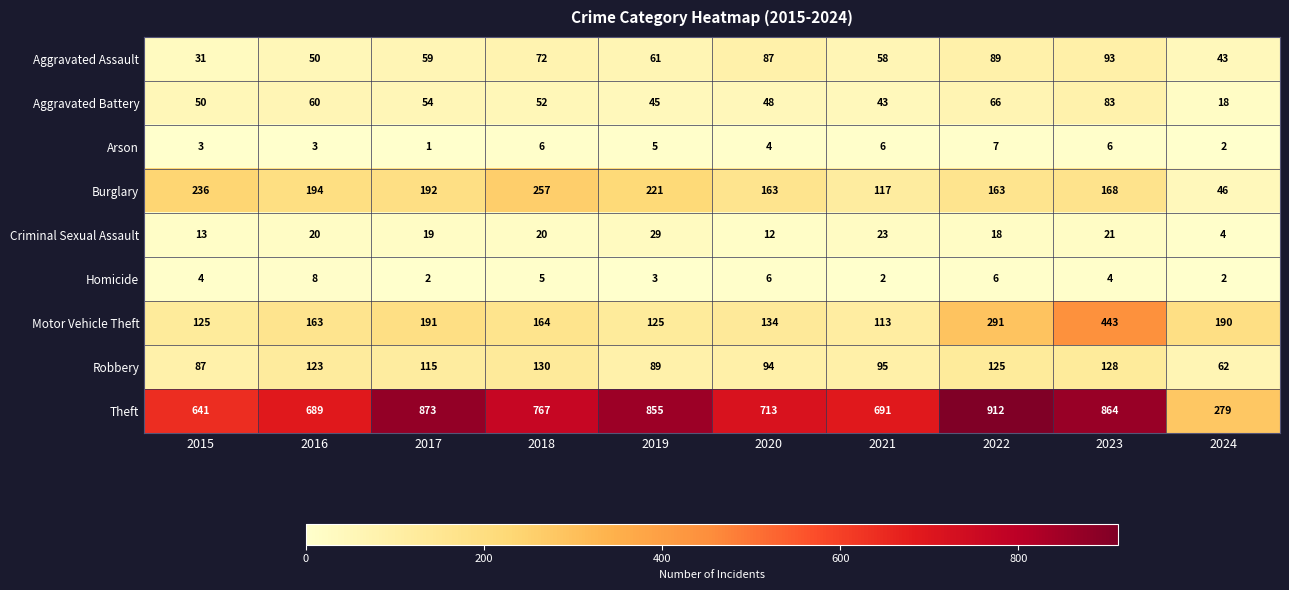

What is the average value of the Homicide series?

4